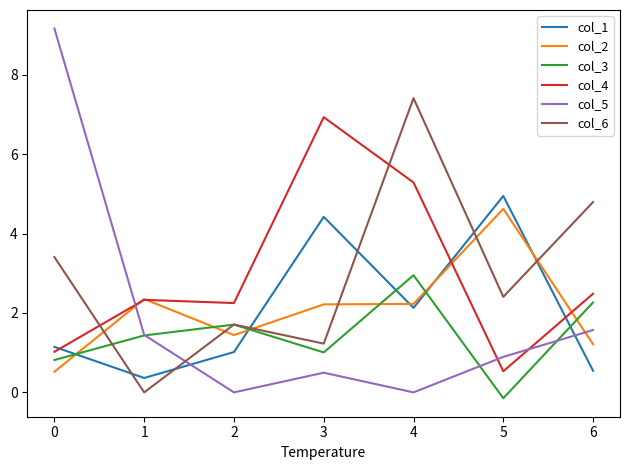

What is the spread (max minus min) of values at 1?

2.4